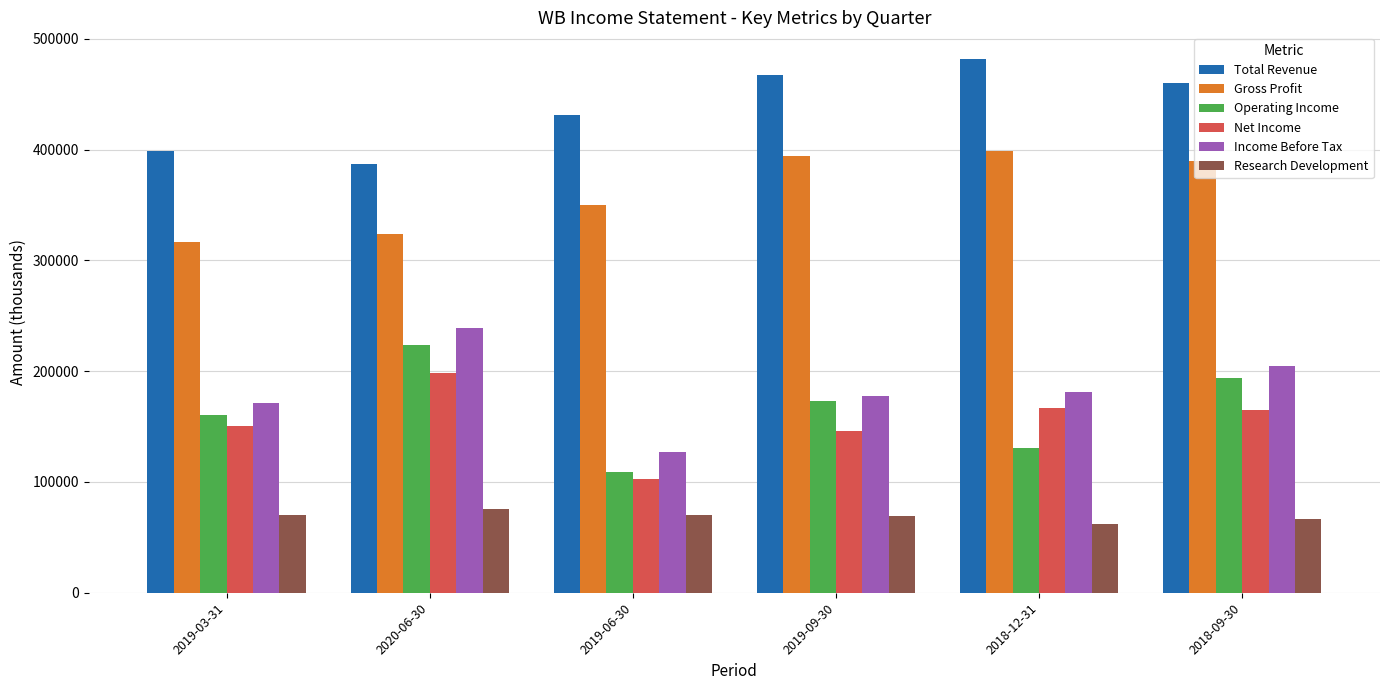

What is the difference between the second highest and minimum values in the Net Income series?

63500